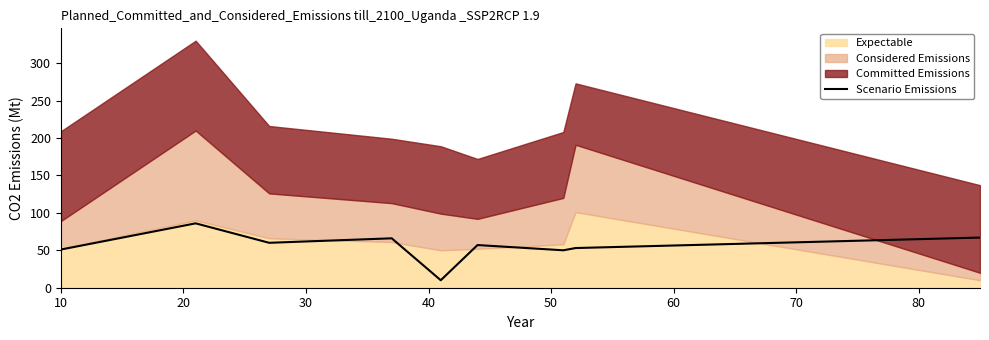

What is the minimum value for Scenario Emissions?

10